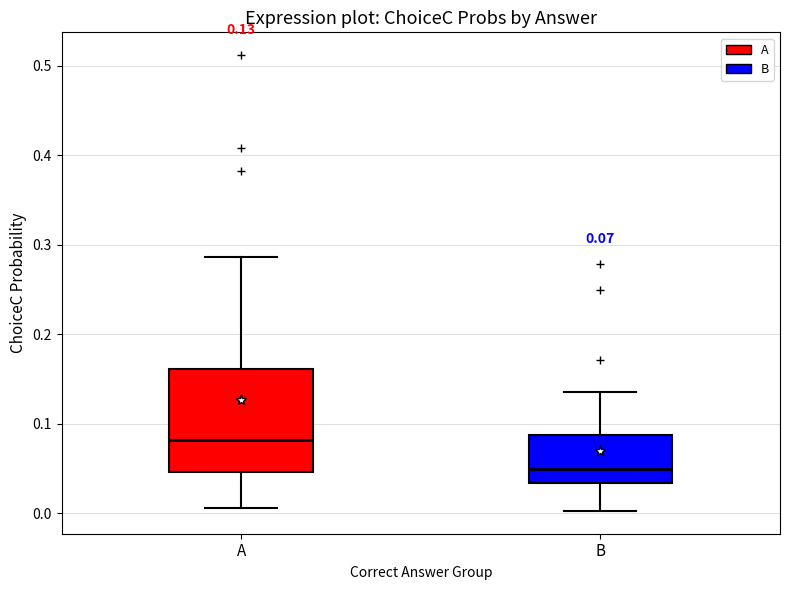

Which box's median line is the lowest?

B